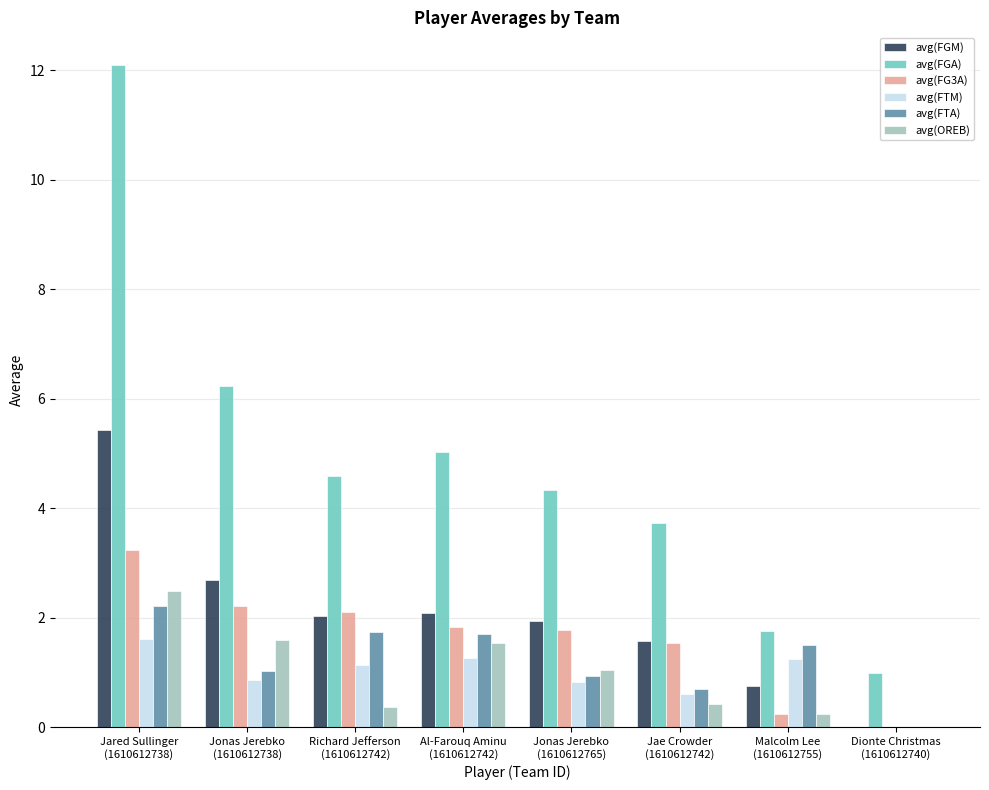

Between Jonas Jerebko
(1610612765) and Dionte Christmas
(1610612740), which series saw the biggest shift?

avg(FGA)